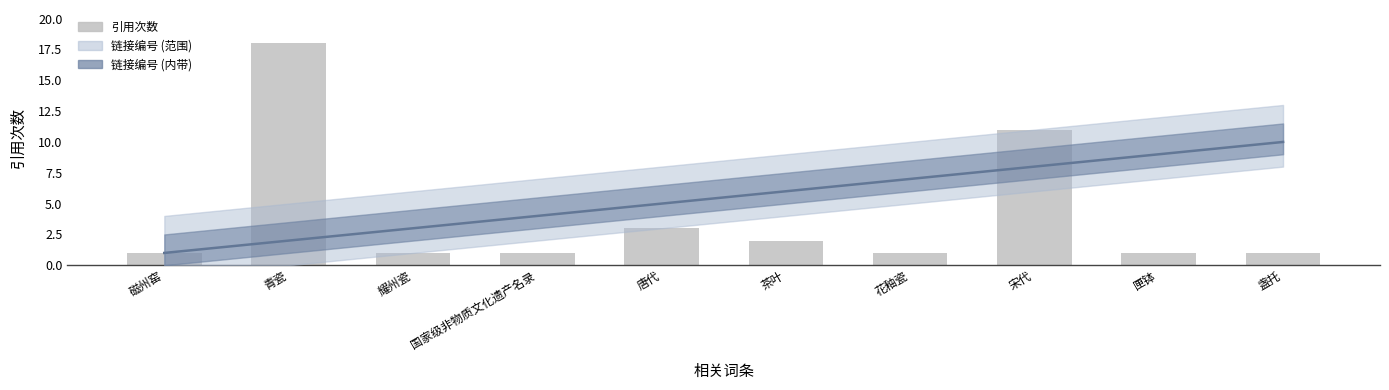

At 耀州瓷, list the series in order from largest to smallest.

链接编号, 引用次数